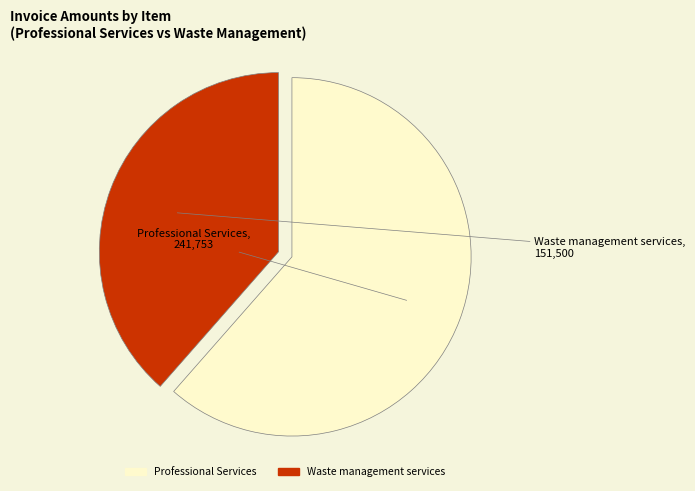

How many segments does this pie chart have?

2